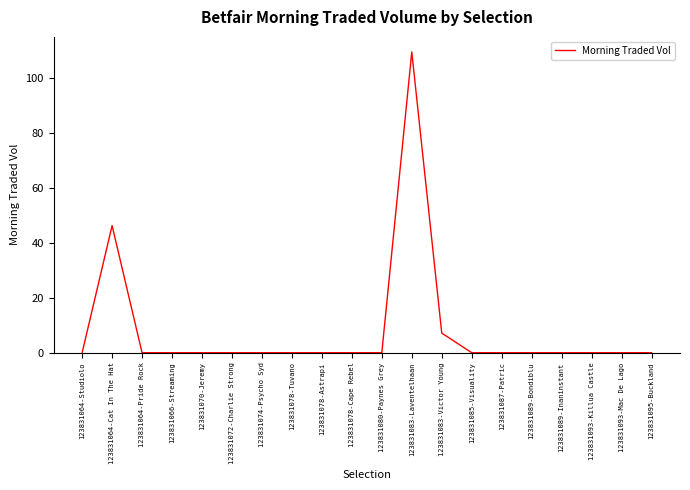

Which label corresponds to the largest value in the chart?

123831083-Laventelhaan